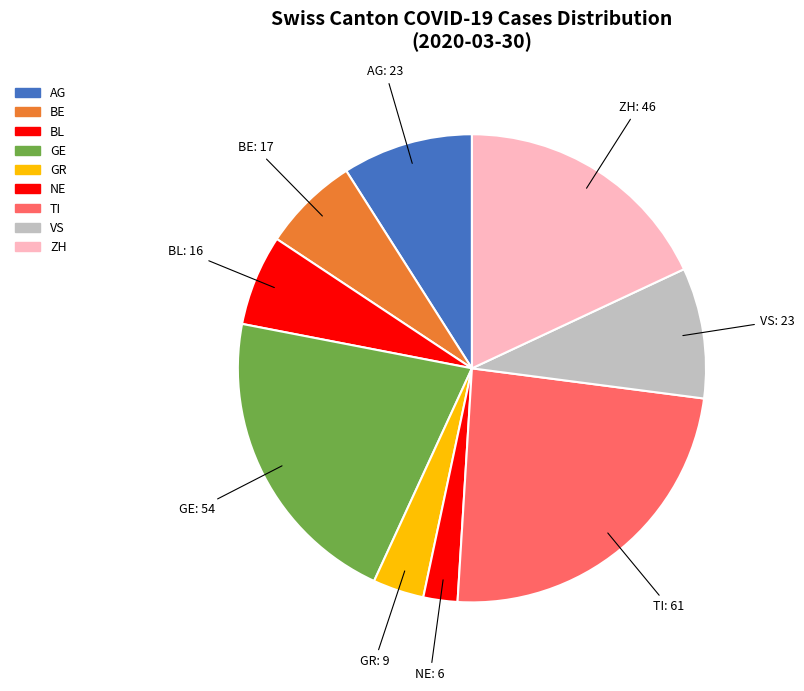

Count the number of slices in the pie.

9